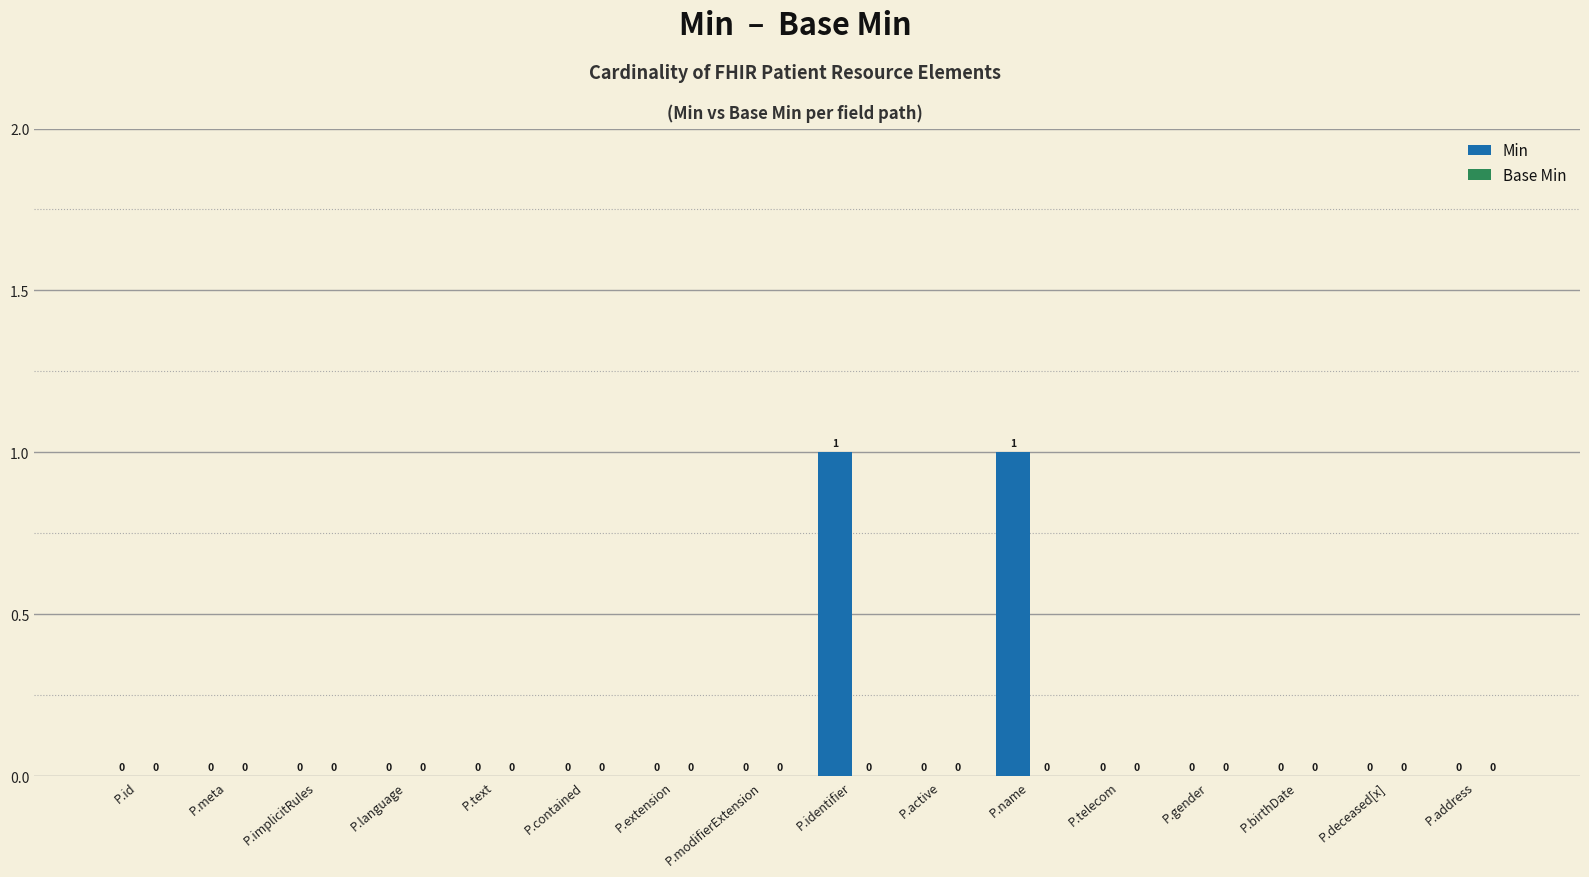

True or false: the data shows 0 at P.modifierExtension.

True